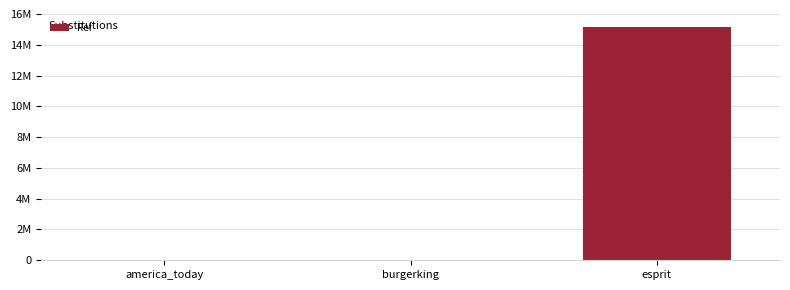

Are the bars horizontal?

No